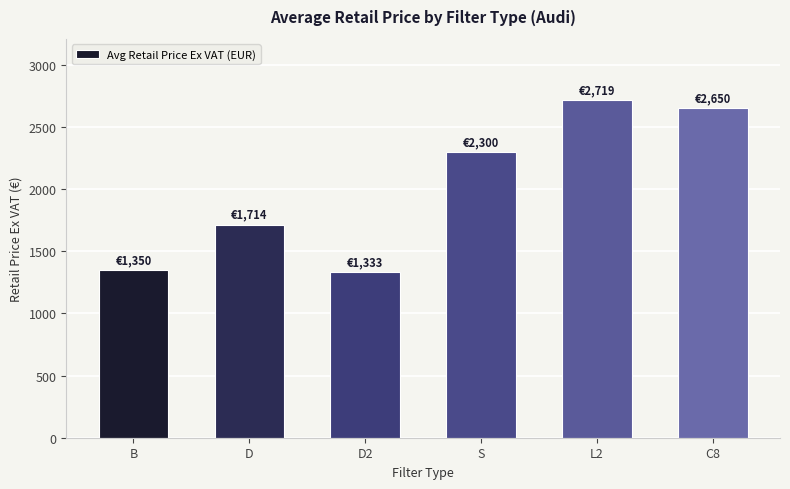

Reading left to right, extract all data points from this chart.

B=1350	D=1714	D2=1333	S=2300	L2=2719	C8=2650